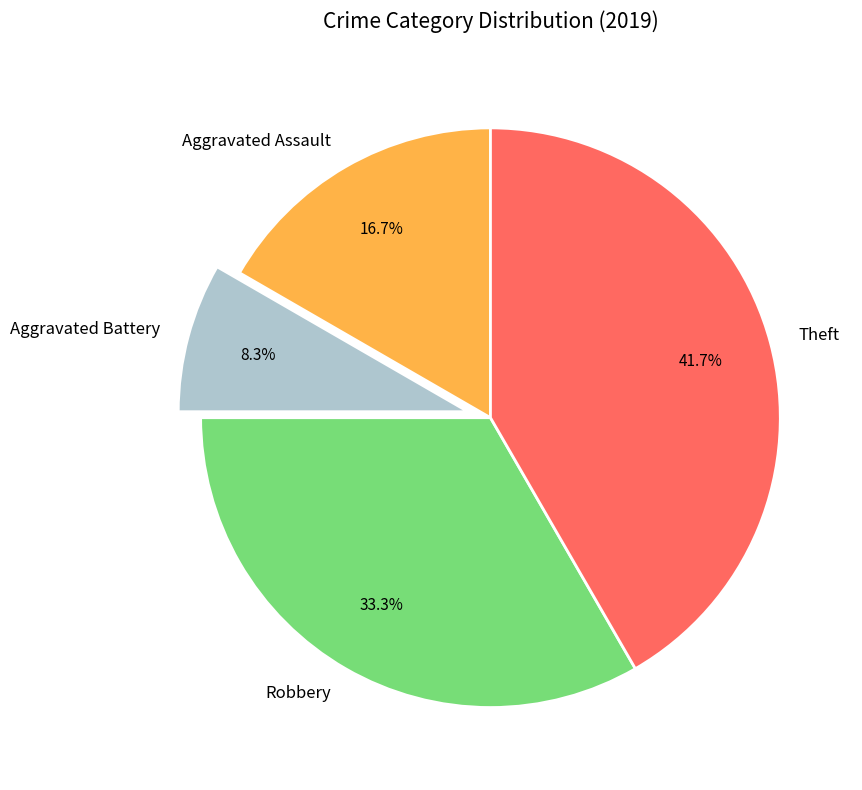

What is the ratio of the value at Robbery to the value at Aggravated Battery?

4.0